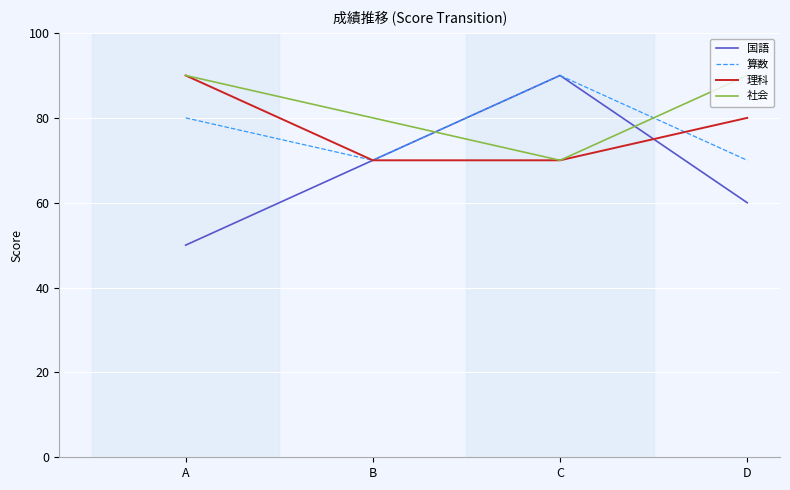

Which category has the lowest value in the 国語 series?

A